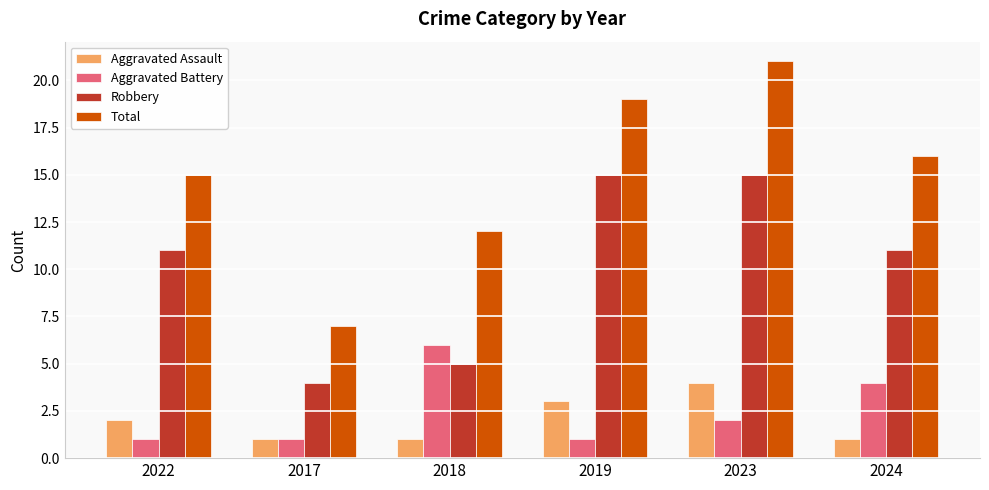

How many series are shown in this chart?

4